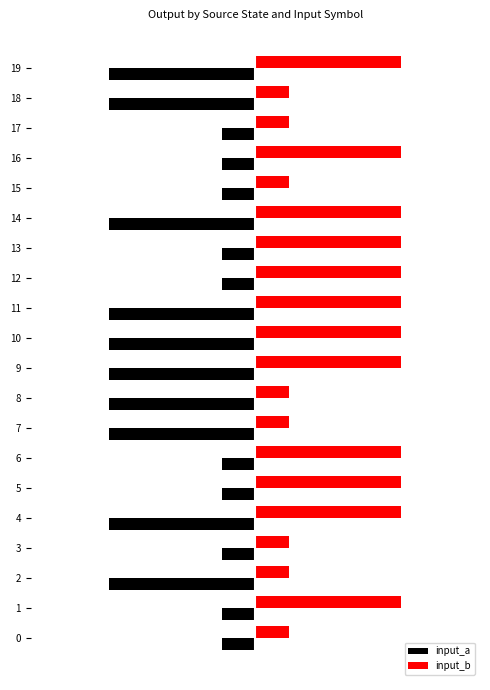

List the series in order of their peak value, lowest first.

input_a, input_b